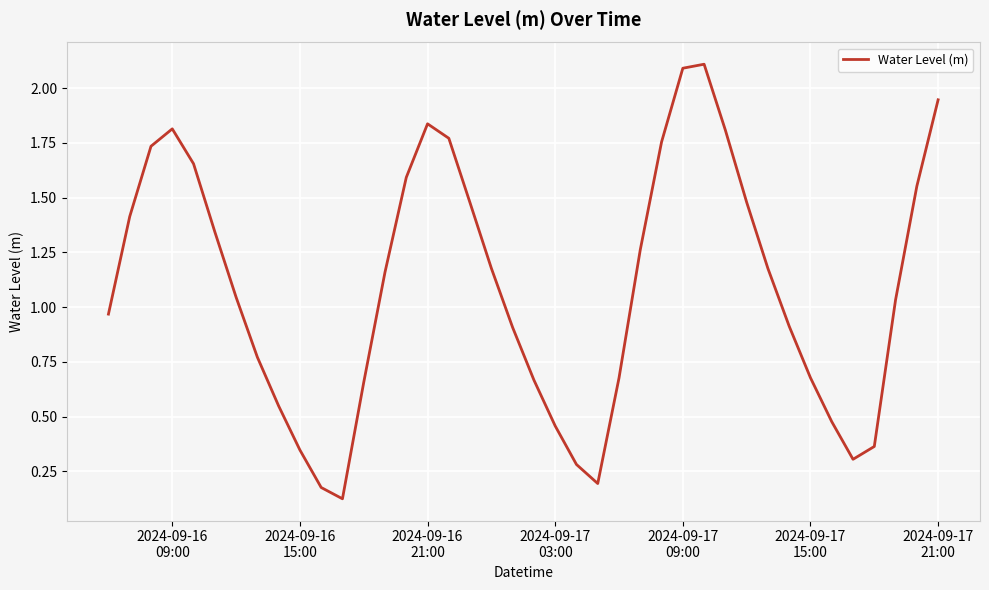

What is the maximum value shown in the chart?

2.1